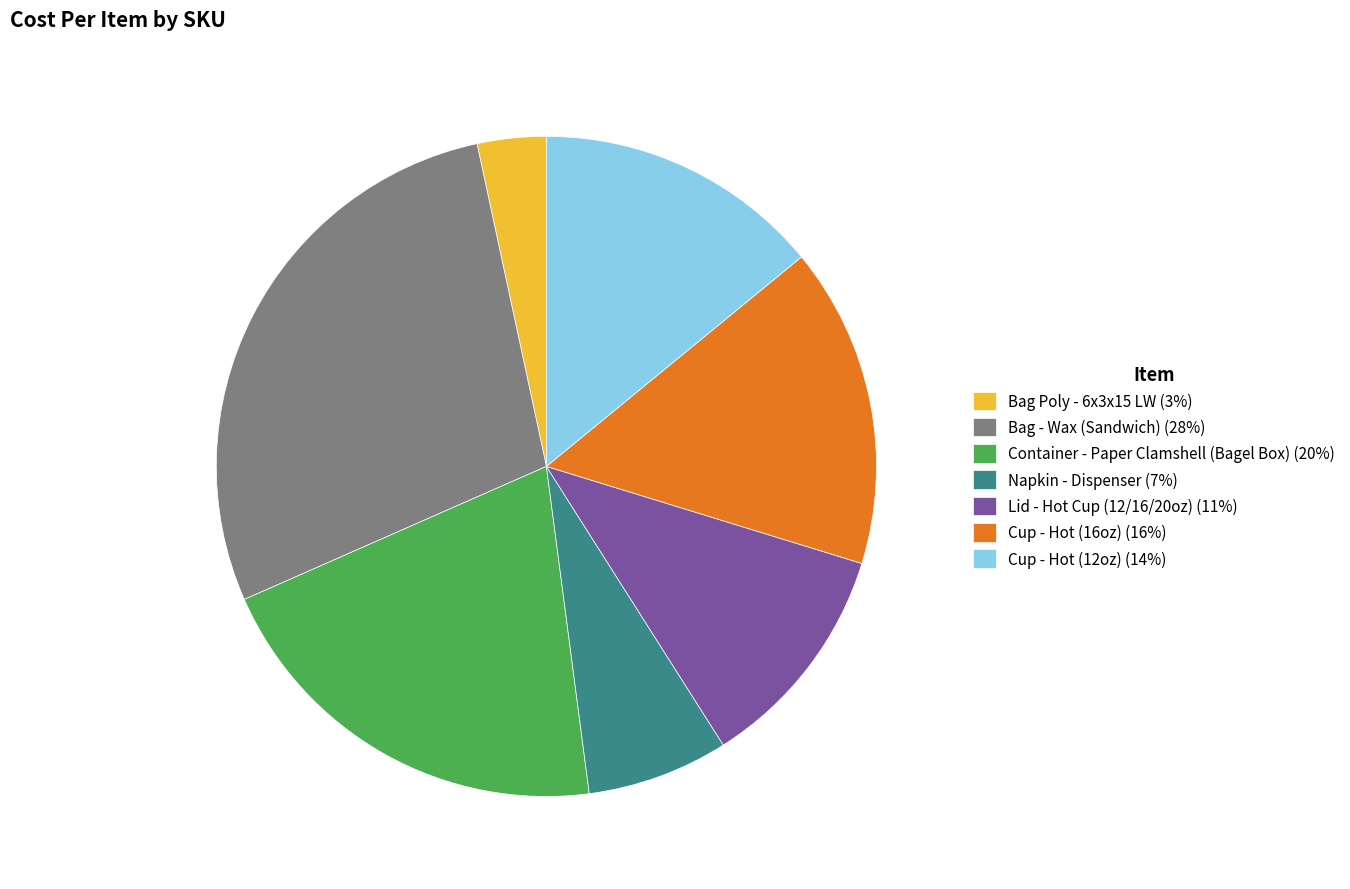

Do Lid - Hot Cup (12/16/20oz) (11%) and Napkin - Dispenser (7%) together represent more than half of the pie?

No